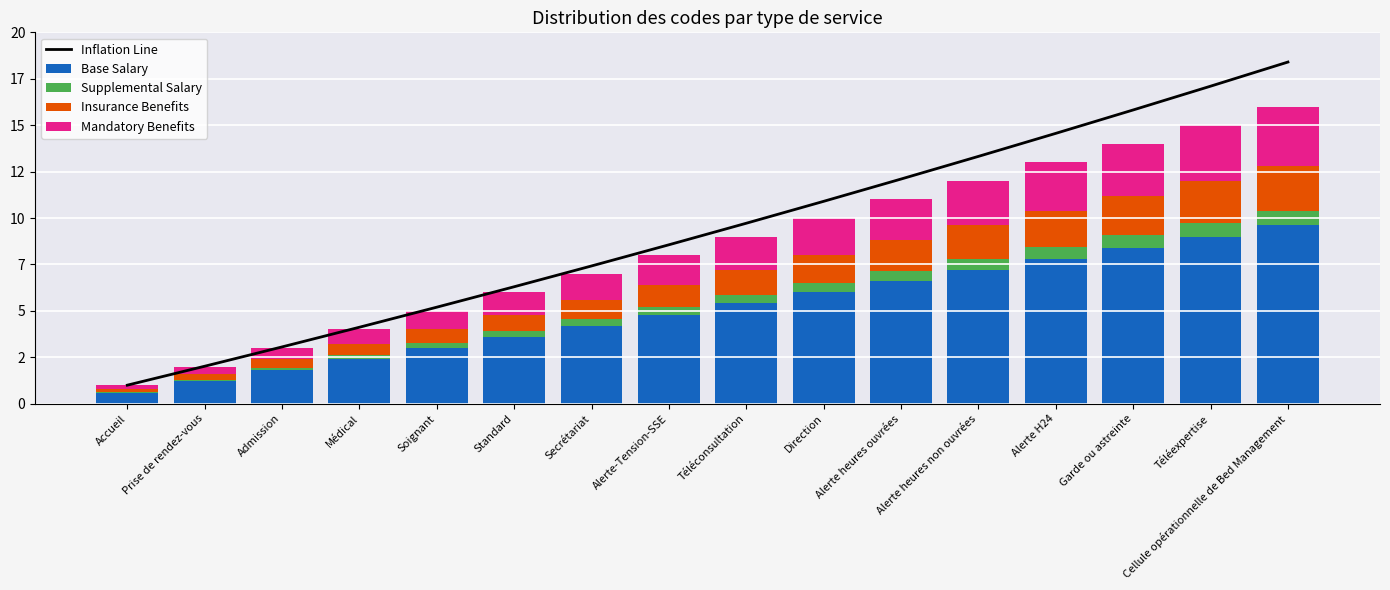

What is the minimum value for Mandatory Benefits?

0.2